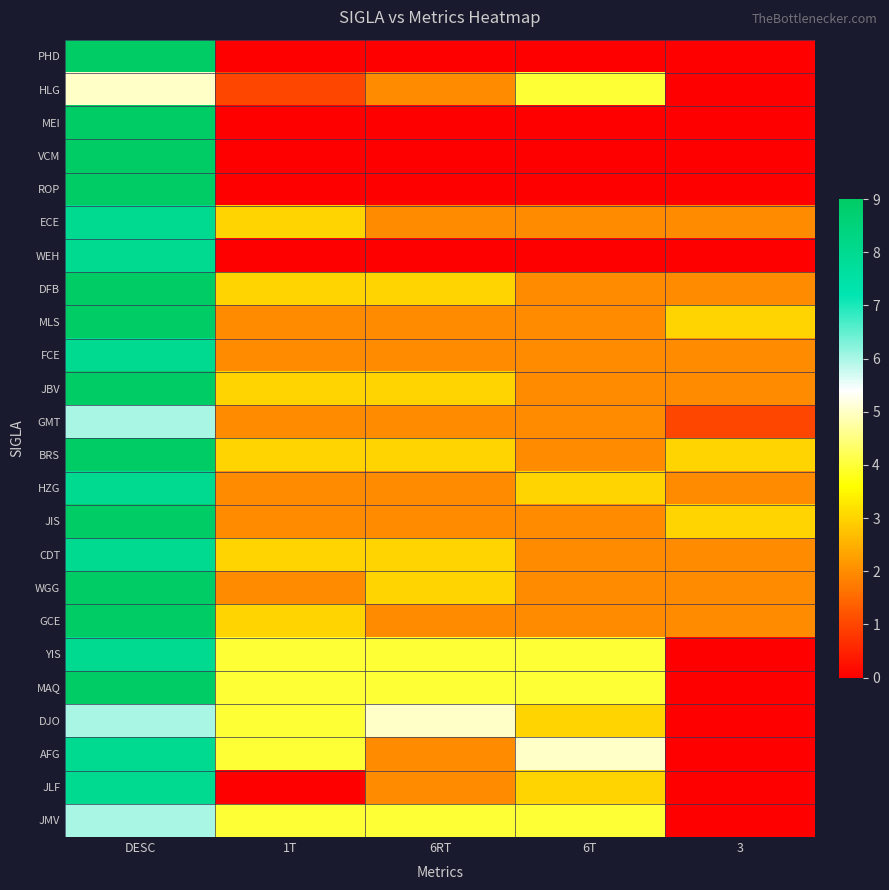

At DESC, list the series in order from smallest to largest.

HLG, GMT, DJO, JMV, ECE, WEH, FCE, HZG, CDT, YIS, AFG, JLF, PHD, MEI, VCM, ROP, DFB, MLS, JBV, BRS, JIS, WGG, GCE, MAQ